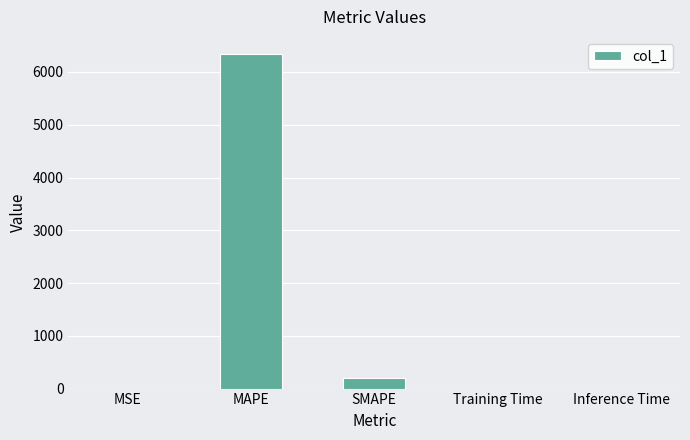

The chart shows a value of 6347.5 at MAPE. True or false?

True